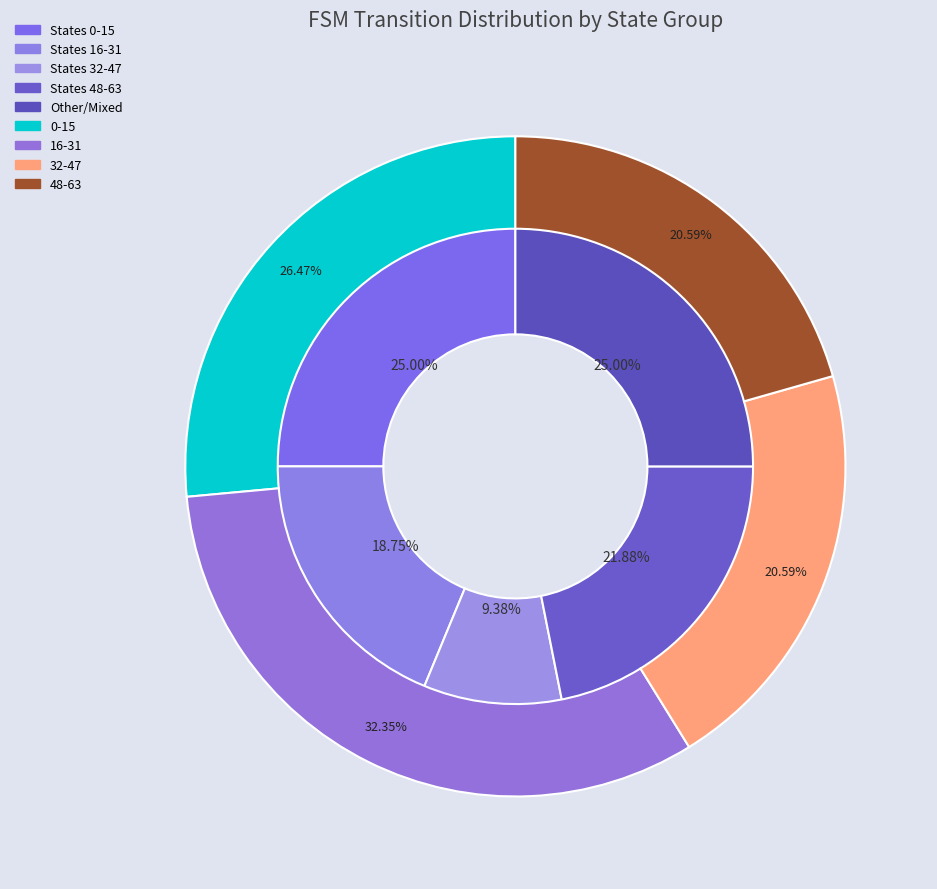

Do 12 and 28 together represent more than half of the pie?

No